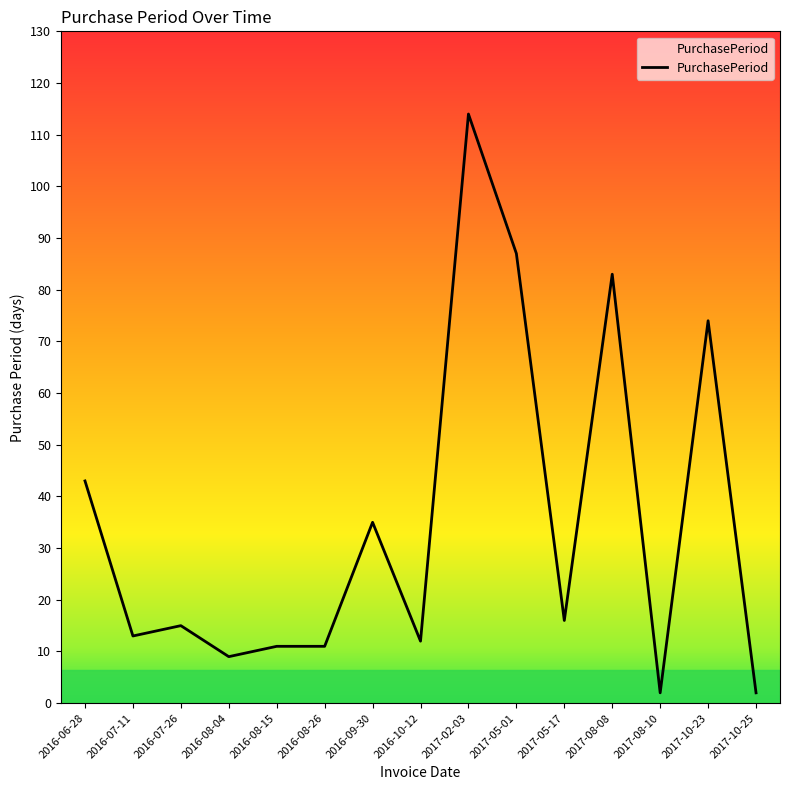

At which label is the value closest to 58?

2016-06-28